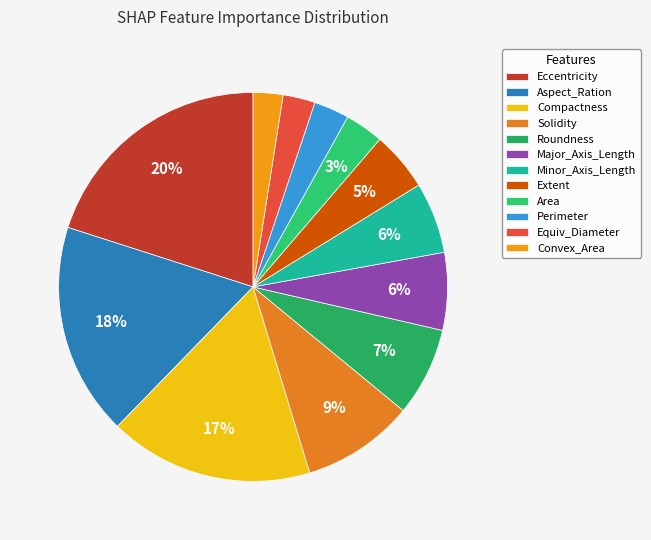

What is the total percentage of Eccentricity and Extent?

25.0%